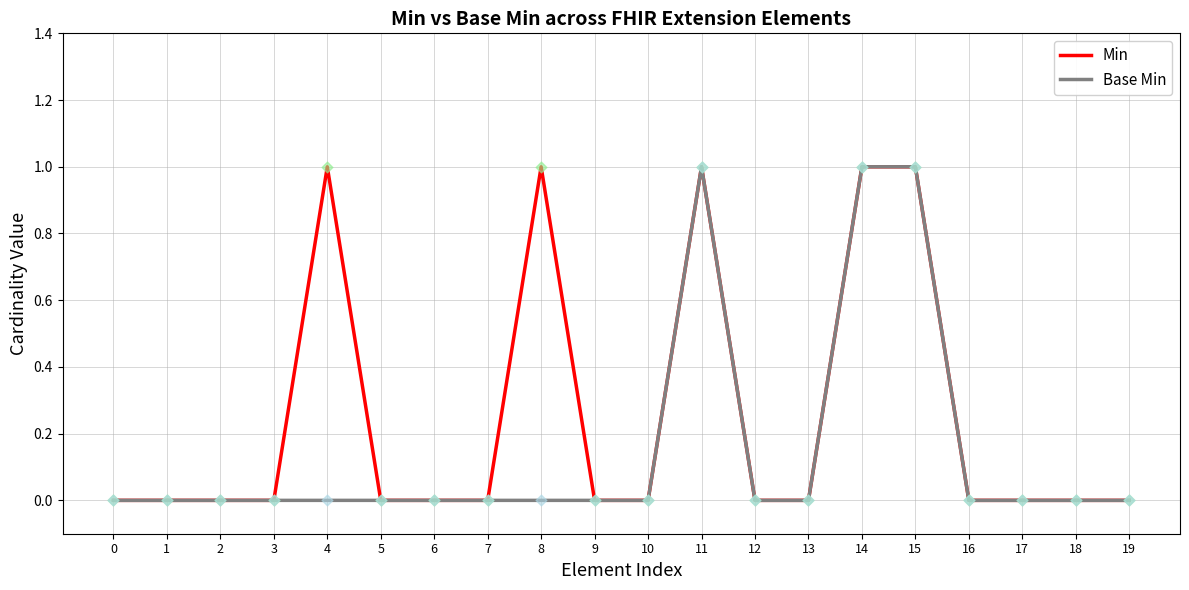

Is the value of Min at 19 greater than the value of Base Min at 11?

No